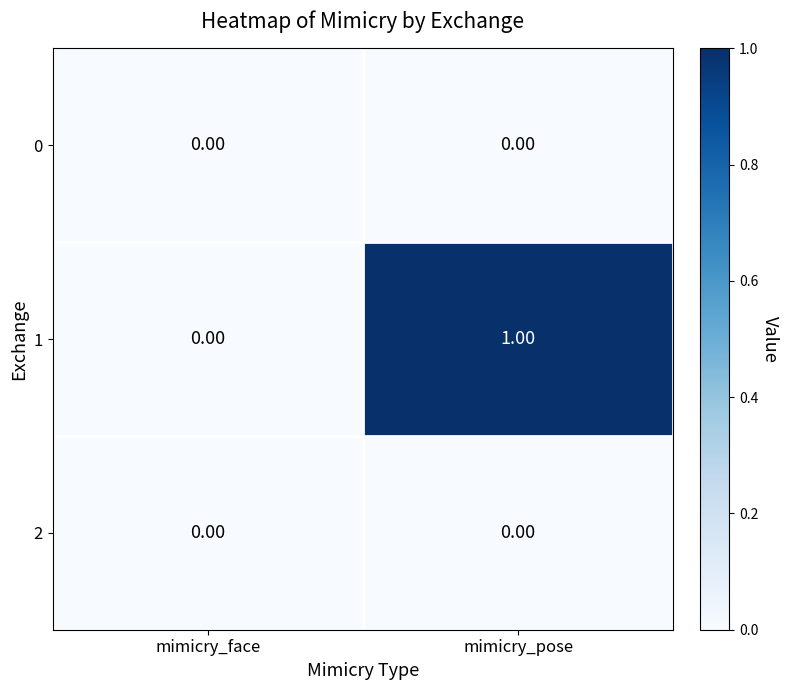

At which category is the sum across all series the highest?

mimicry_pose